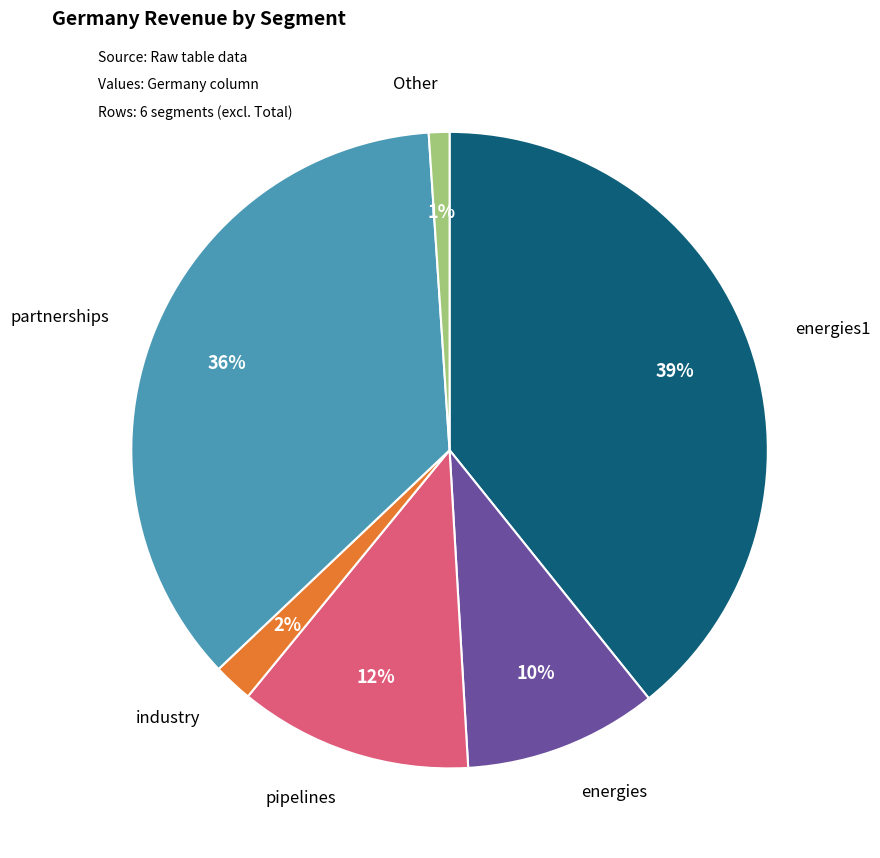

To the nearest percent, what is the average slice percentage?

17%